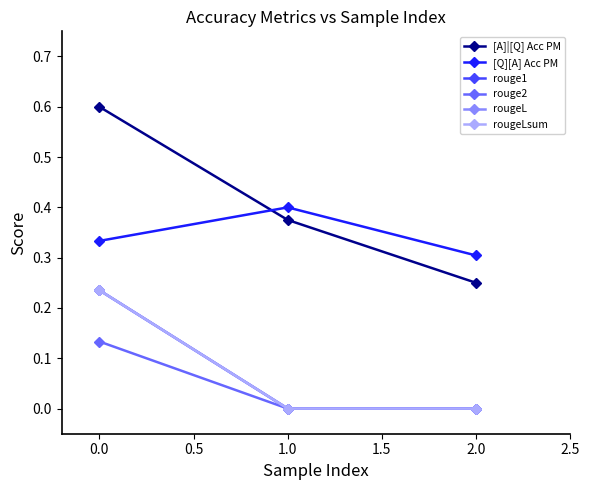

List the series in order of their peak value, lowest first.

rouge2, rouge1, rougeL, rougeLsum, [Q][A] Acc PM, [A]|[Q] Acc PM